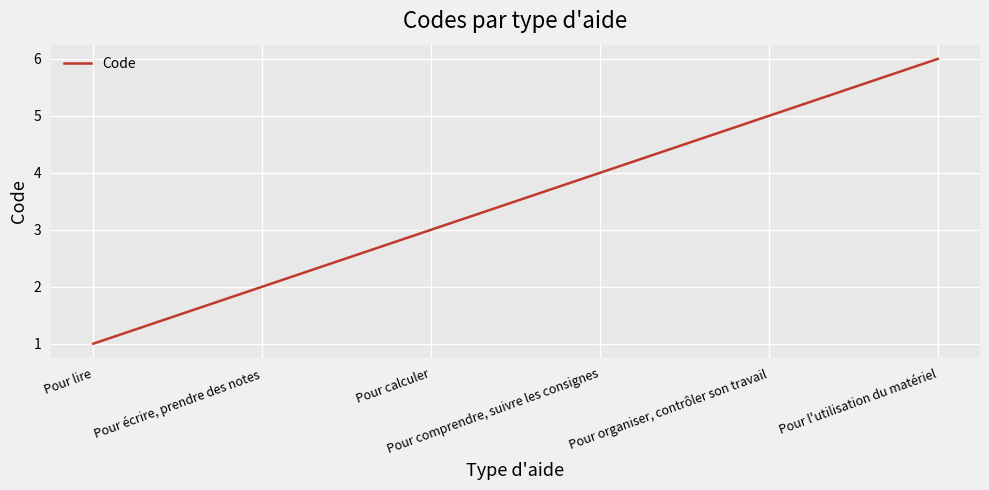

The value at Pour l'utilisation du matériel is 8. True or false?

False